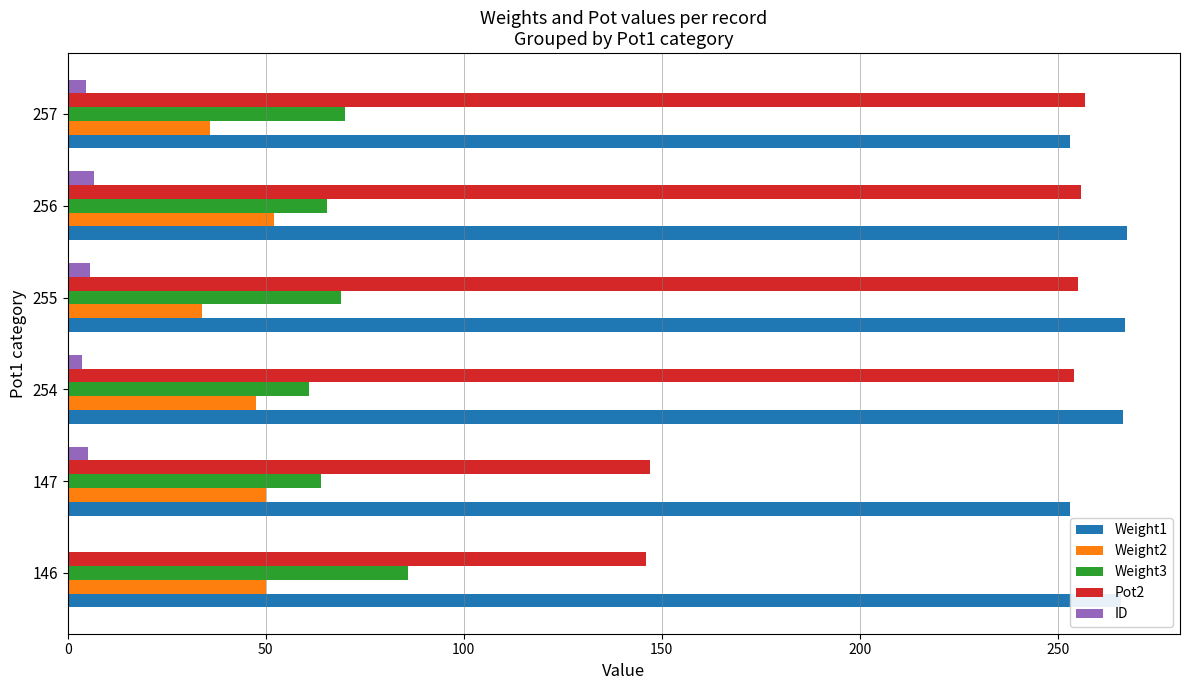

Is it true that ID equals 5.0 at 147?

True